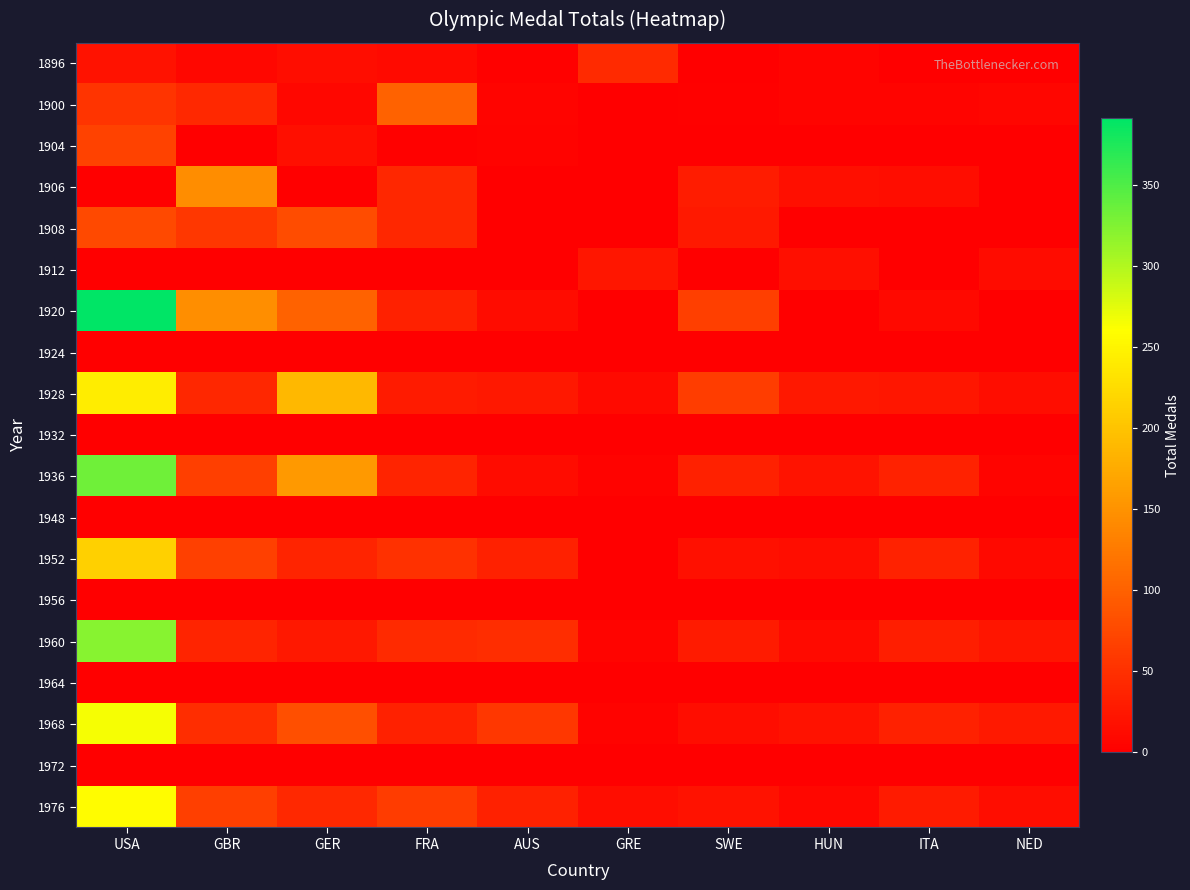

At how many categories does at least one series exceed 10?

10